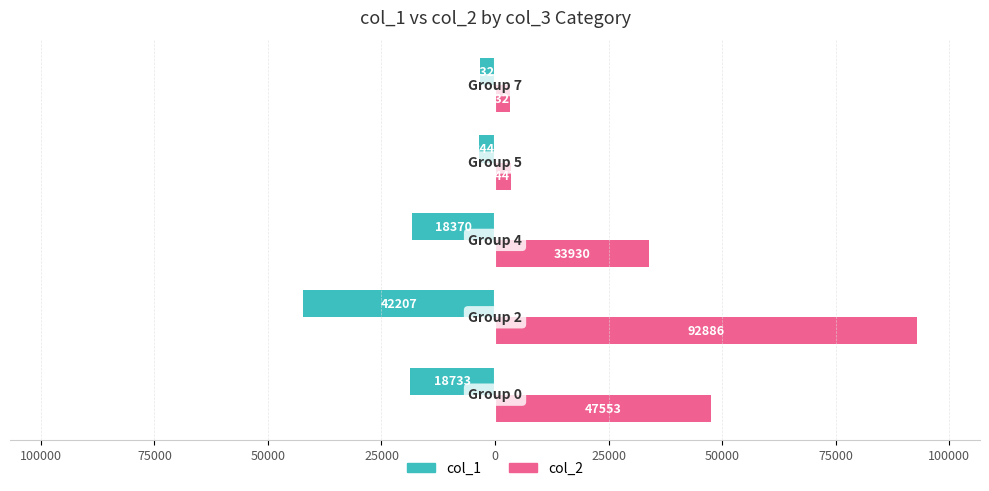

Reading right to left, transcribe all the data shown in this chart.

col_1: 25000=-3321	50000=-3447	75000=-18370	100000=-42207	125000=-18733
col_2: 25000=3321	50000=3447	75000=33930	100000=92886	125000=47553